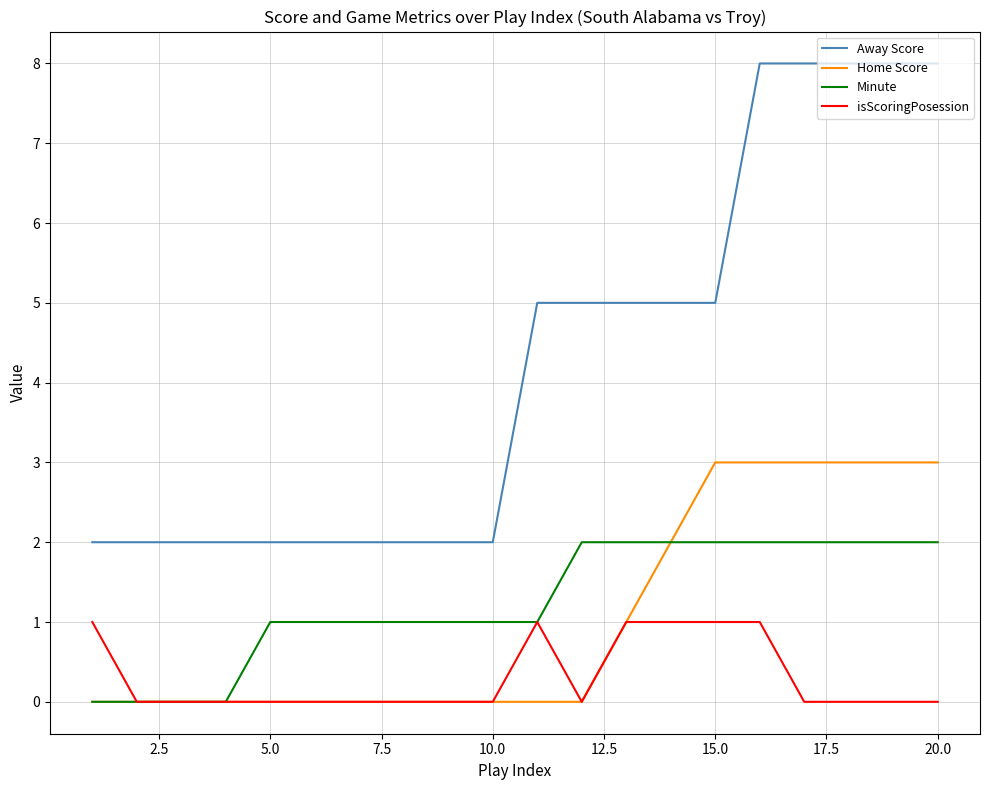

Does the chart display data point markers on the line(s)?

No